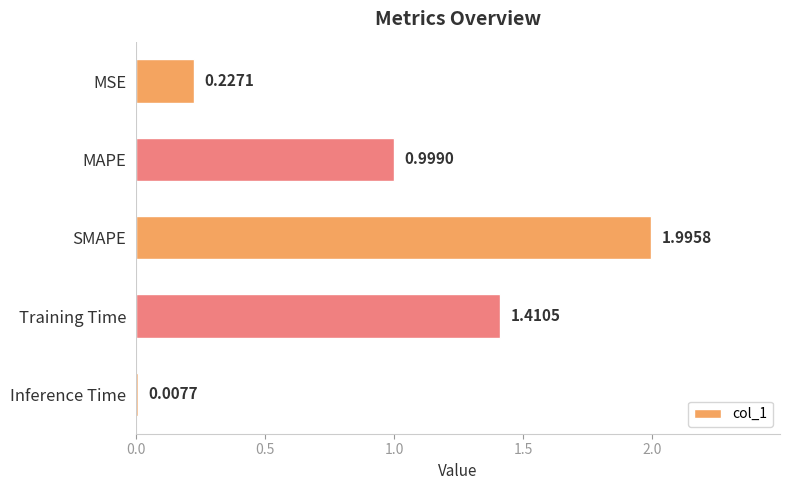

What is the difference between the values at MSE and SMAPE?

1.8